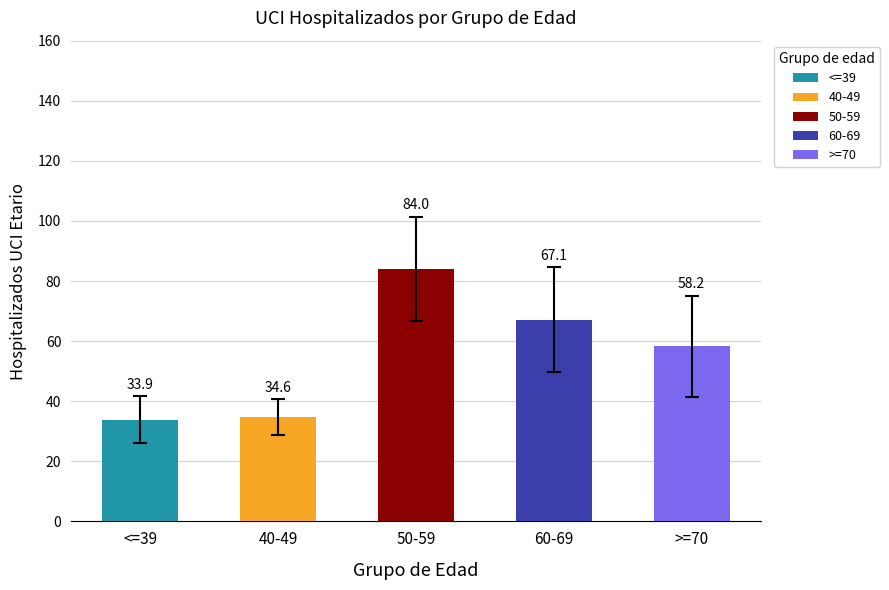

What is the average value of the 50-59 series?

84